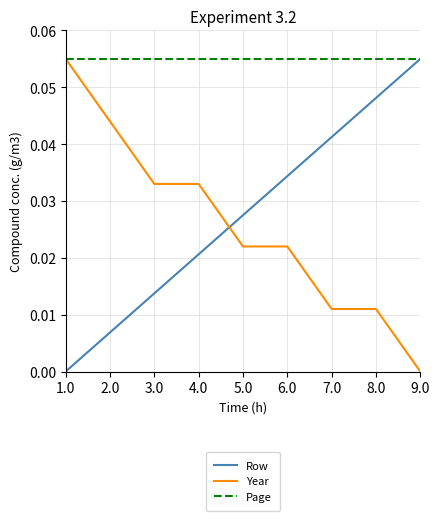

At which category is the sum across all series the highest?

8.0